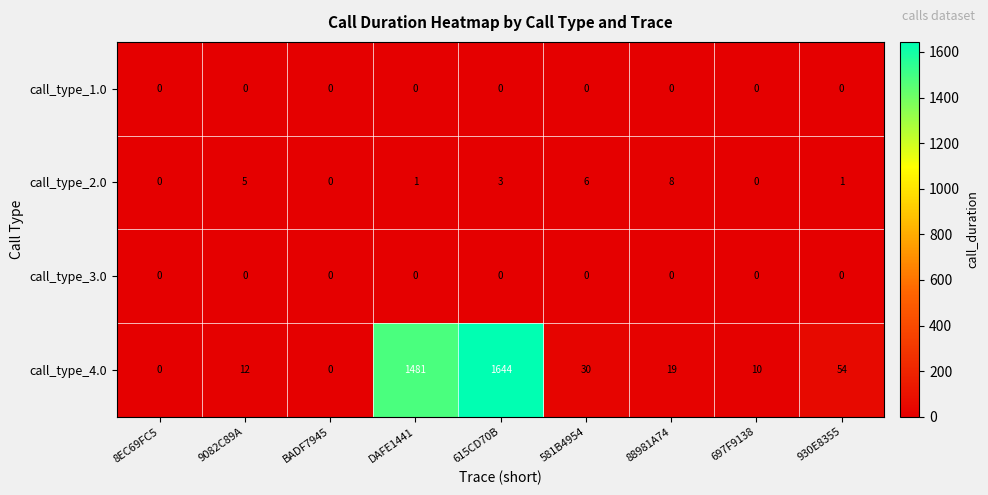

Which series has the largest range (max minus min)?

call_type_4.0